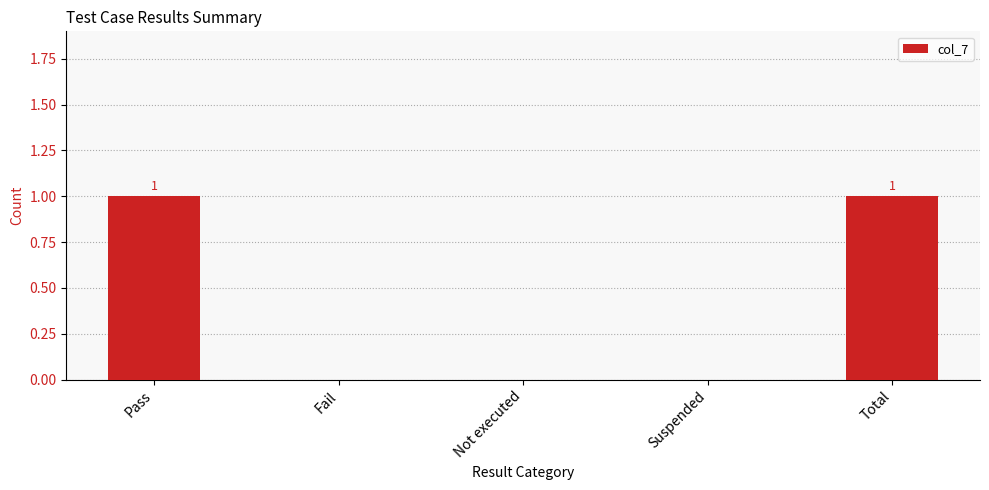

Reading left to right, list all the values displayed in this chart.

Pass=1	Fail=0	Not executed=0	Suspended=0	Total=1